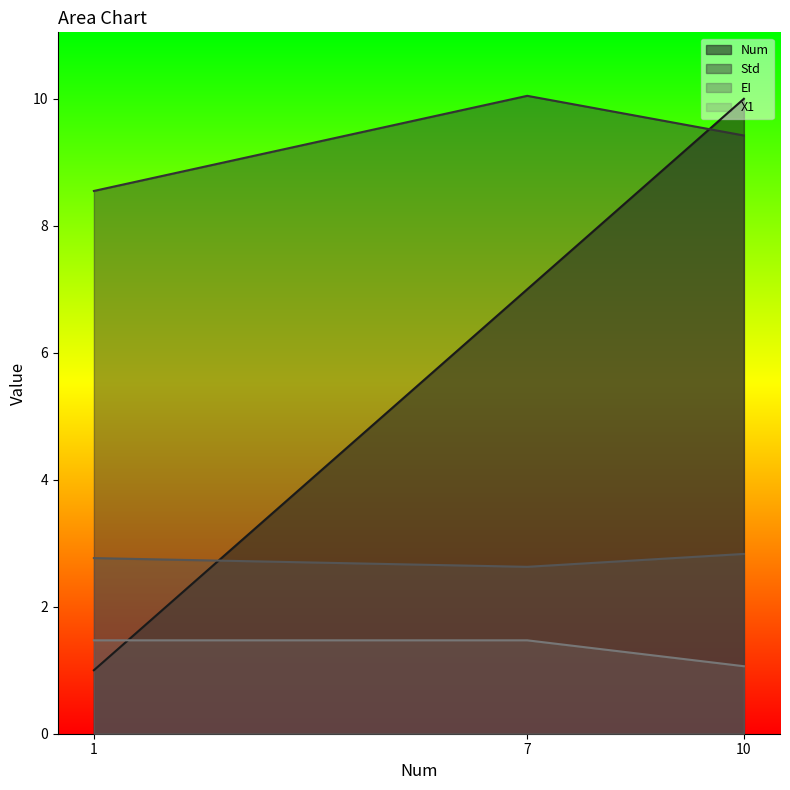

Which series has the largest range (max minus min)?

Num